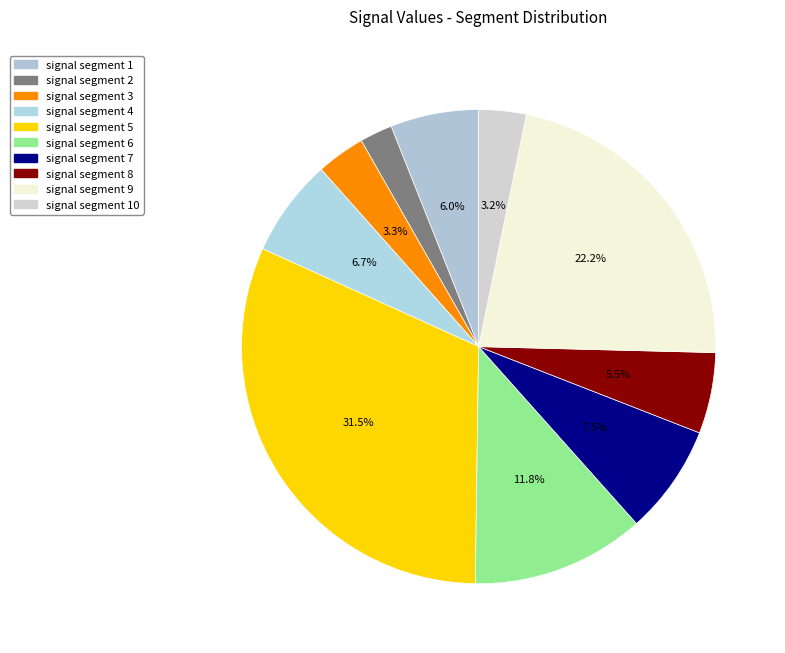

How many slices are in this pie chart?

10